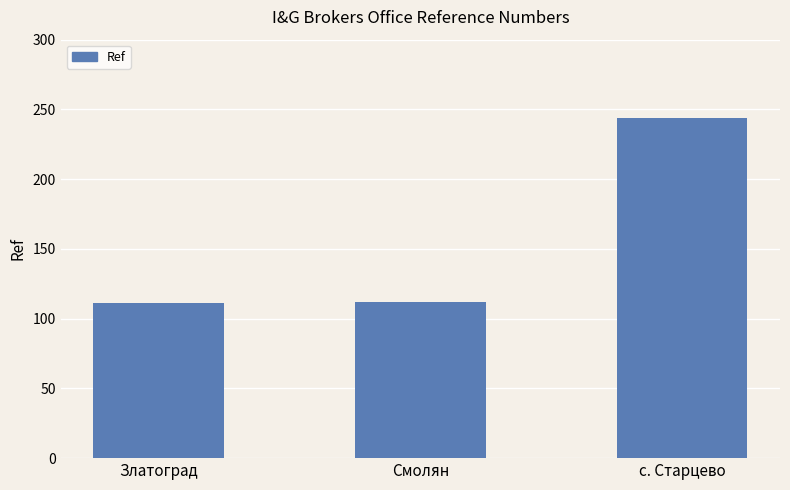

At which category does the chart reach its peak across all series?

с. Старцево